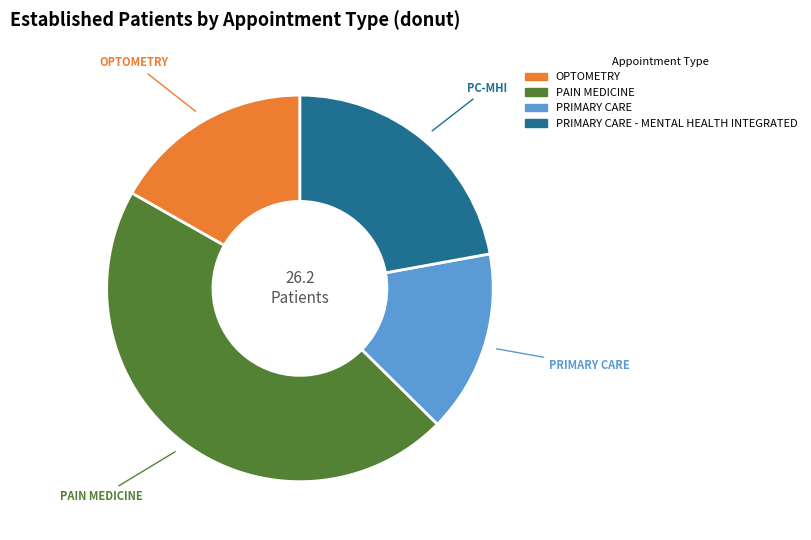

Is there a majority slice in this chart?

No